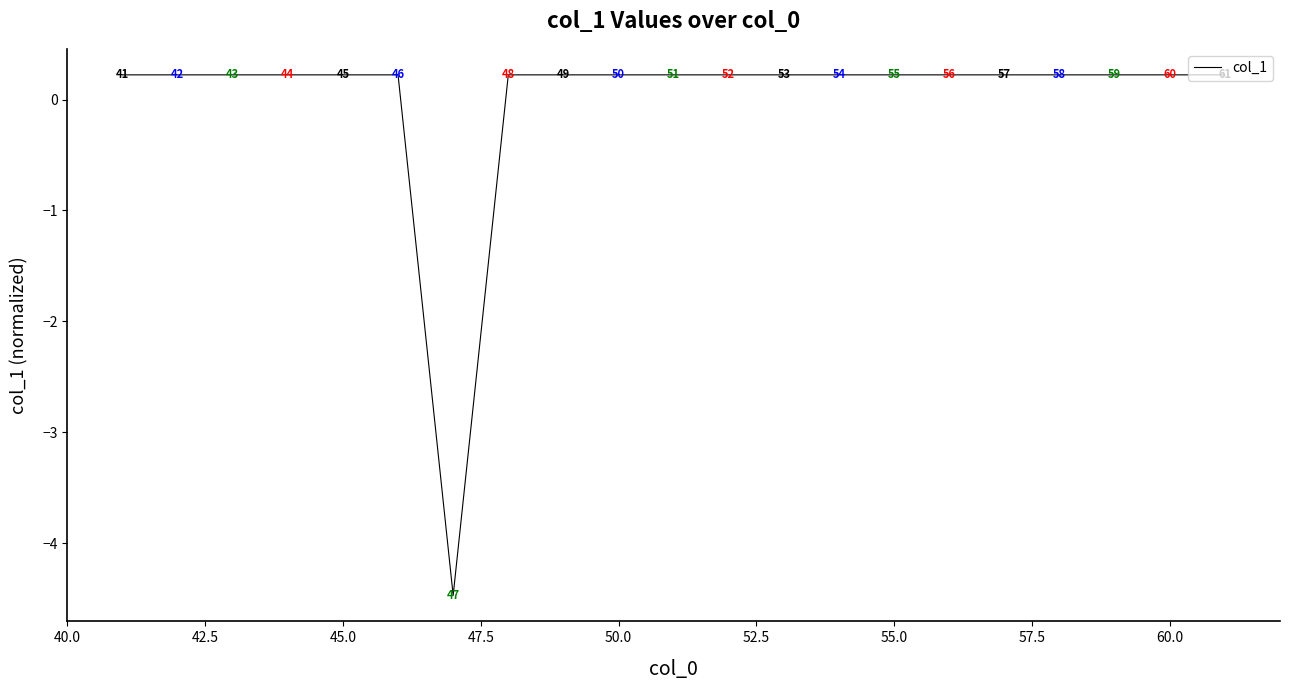

How many lines are shown in the chart?

1